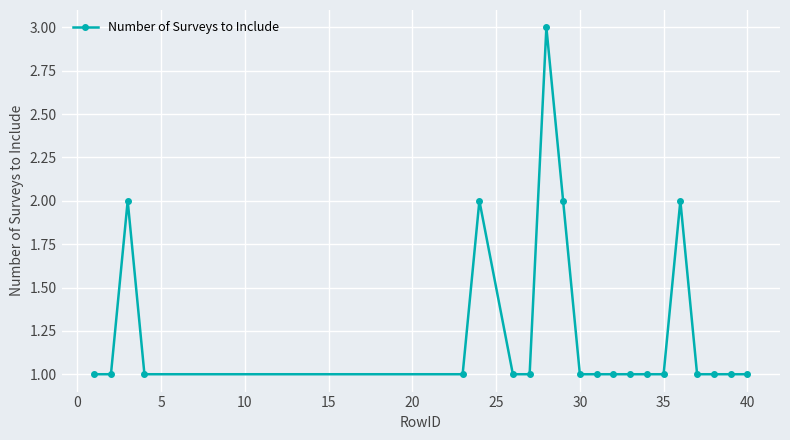

What is the maximum value shown in the chart?

3